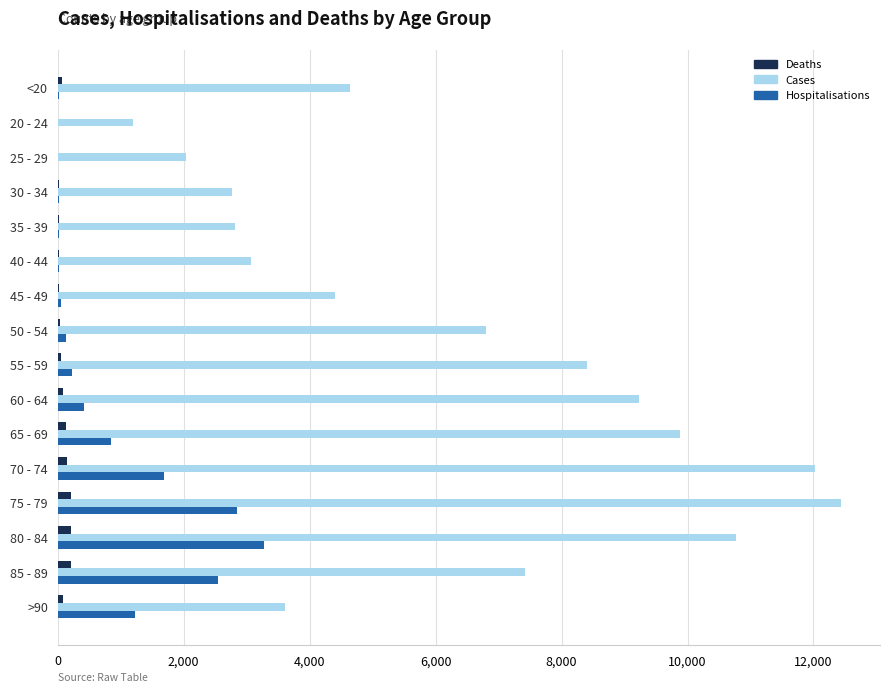

The value of Cases at 85 - 89 is 7417. True or false?

True